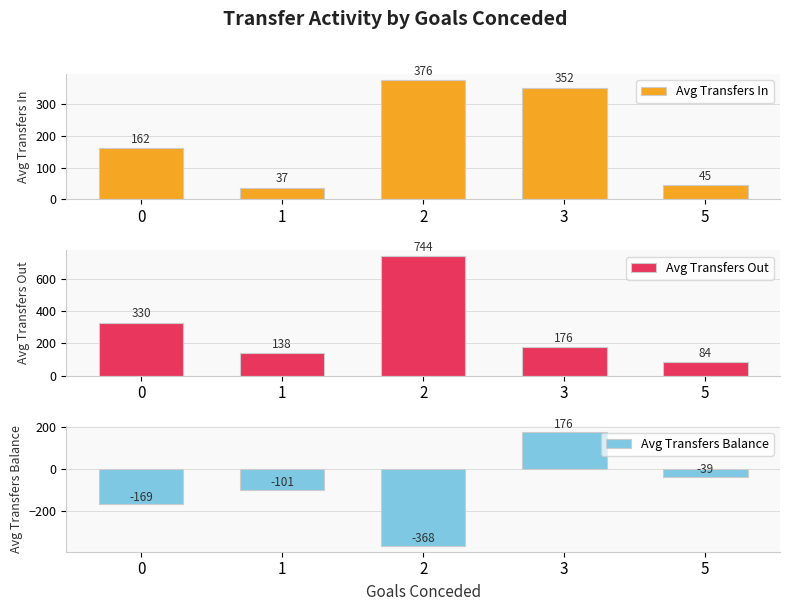

Does the chart contain stacked bars?

No